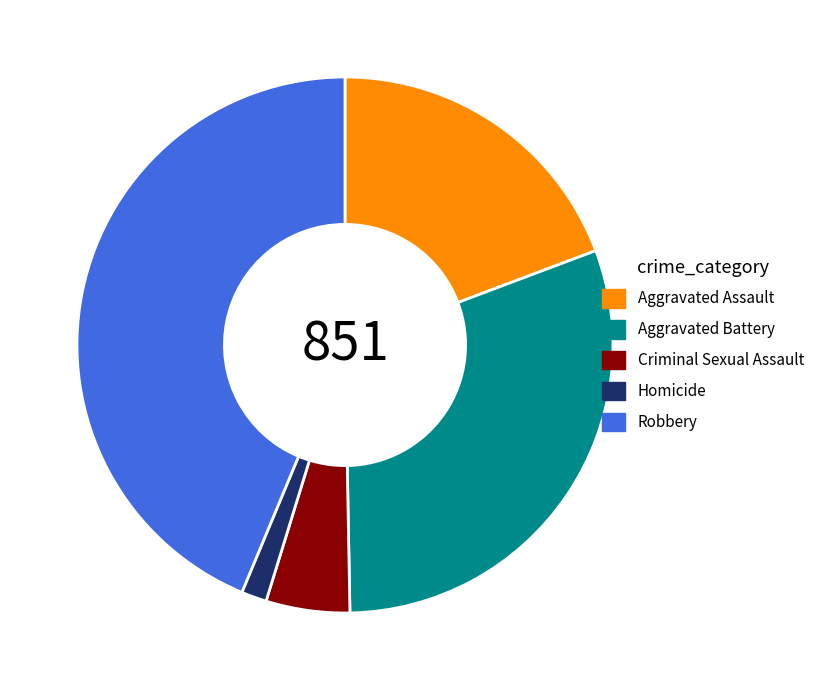

What is the largest slice in the pie chart?

Robbery